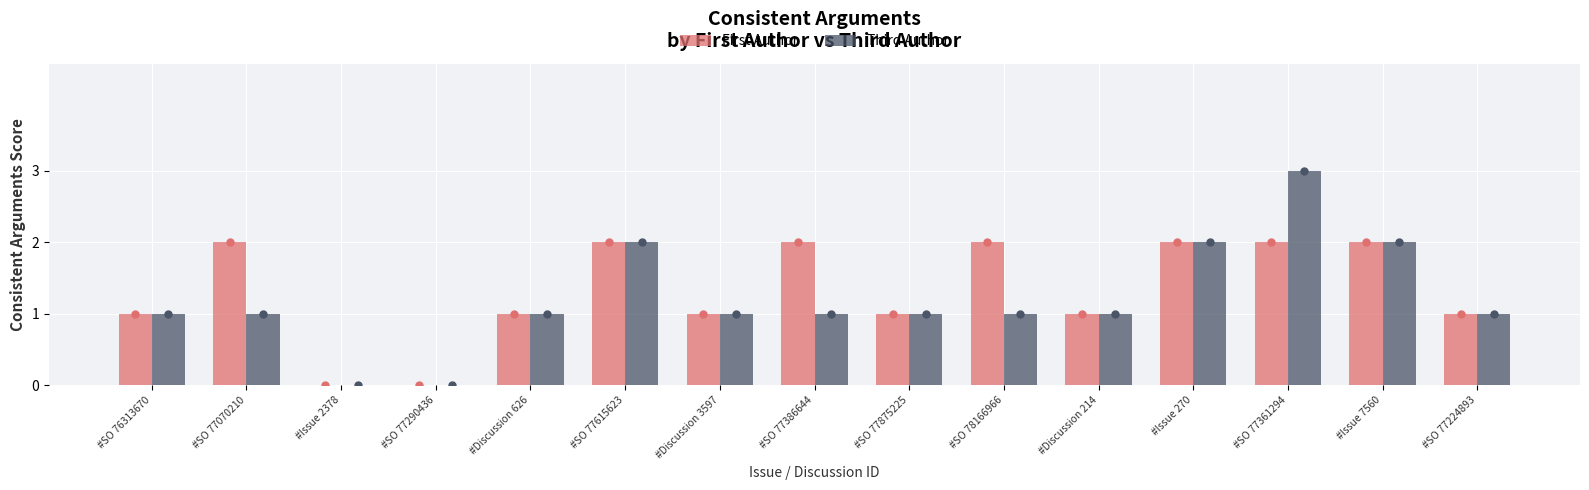

What is the maximum value shown in the chart?

3